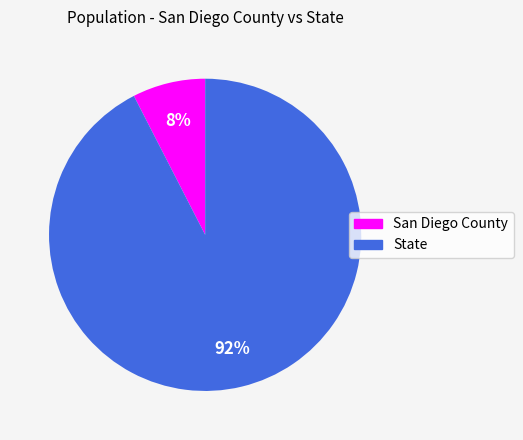

What percentage is the San Diego County slice, to the nearest percent?

8%